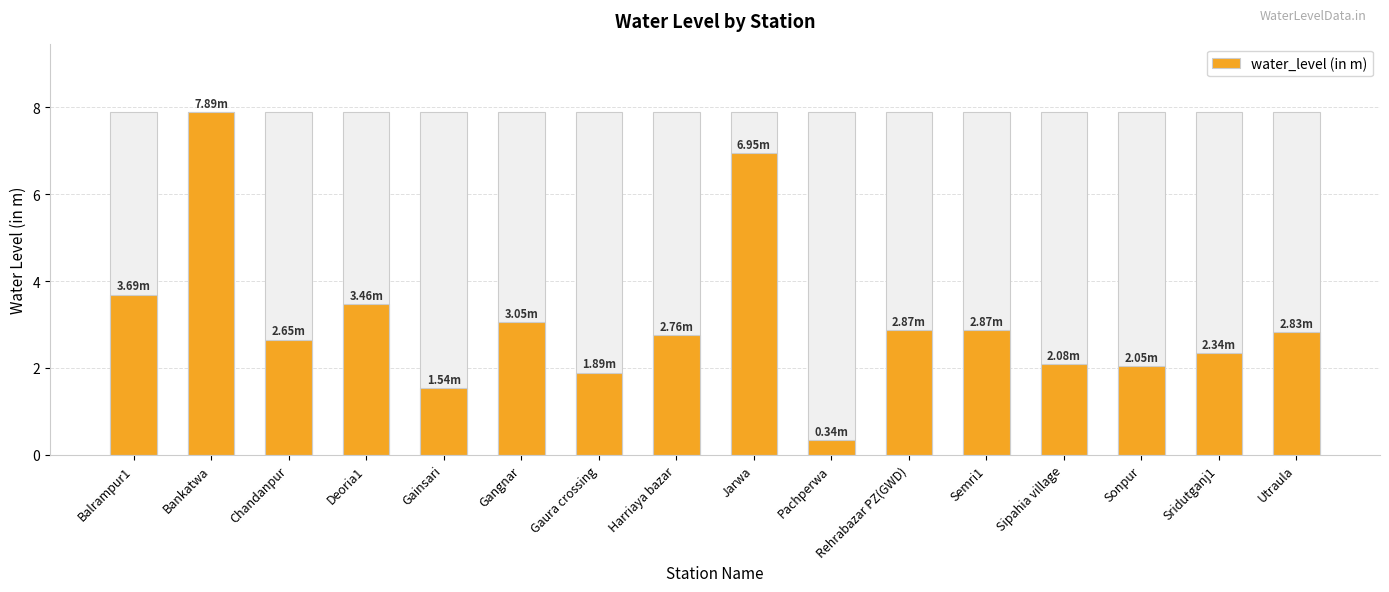

Reading left to right, transcribe all the data shown in this chart.

3.7	7.9	2.6	3.5	1.5	3.0	1.9	2.8	7.0	0.3	2.9	2.9	2.1	2.0	2.3	2.8